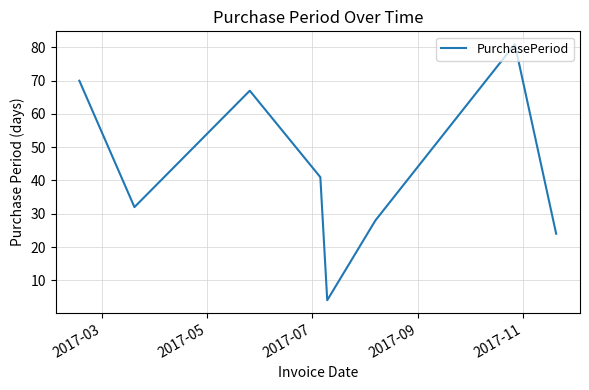

How many interior local peaks (higher than both neighbors) does the data have?

2